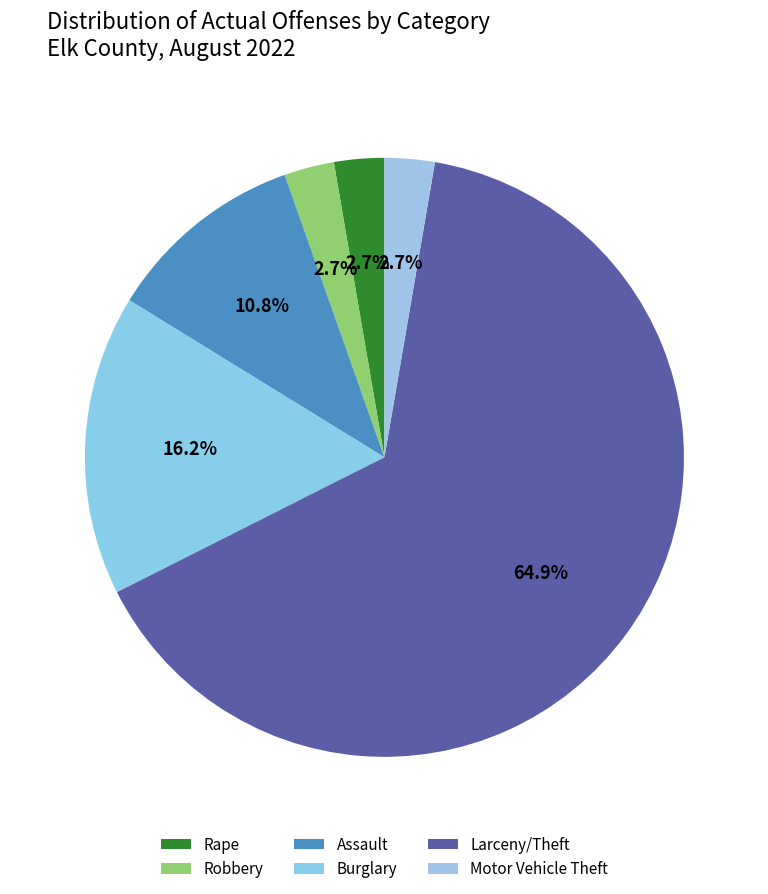

To the nearest percent, what portion does Burglary represent?

16%